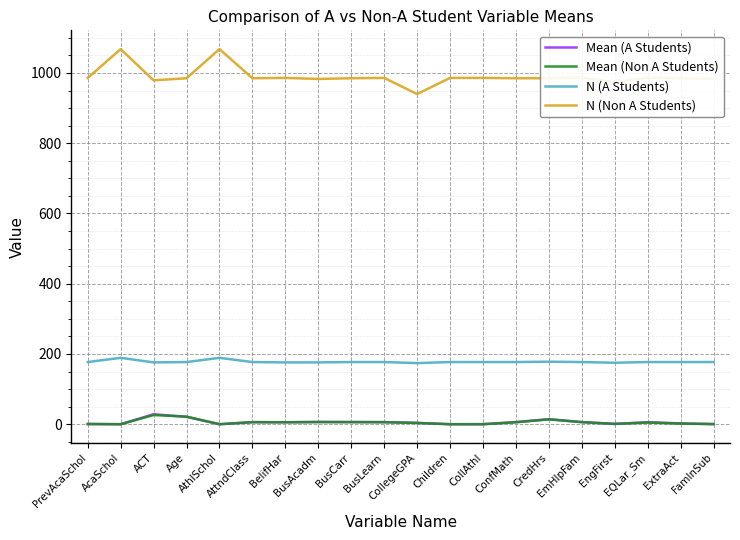

Which series has the largest range (max minus min)?

N (Non A Students)